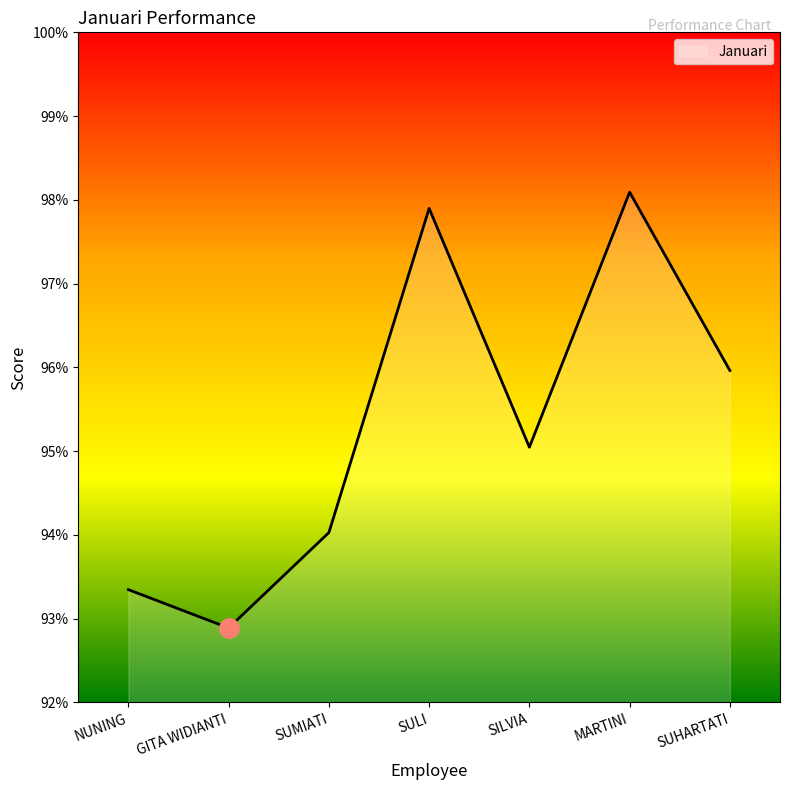

Is this an area chart (filled region under the line)?

Yes